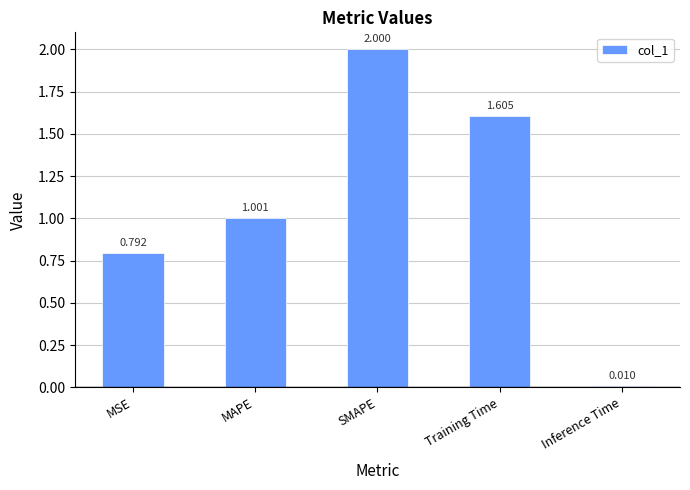

Is it true that the value at MSE is 1.1?

False